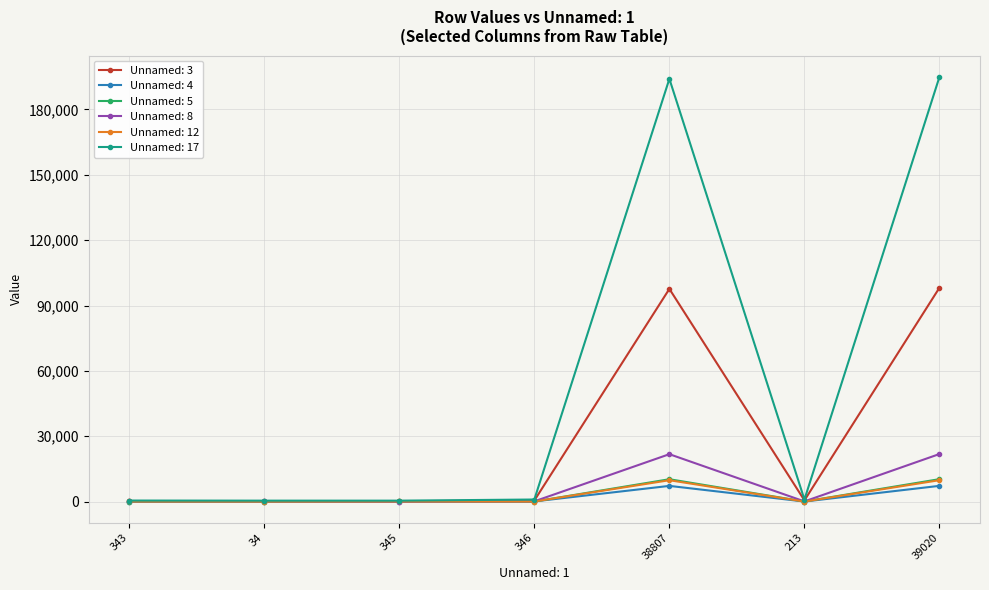

True or false: Unnamed: 4 has a value of 7204 at 38807.

True